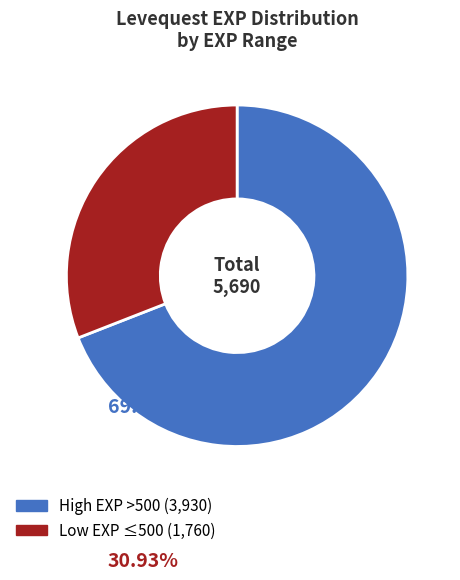

Does any single category account for the majority?

Yes